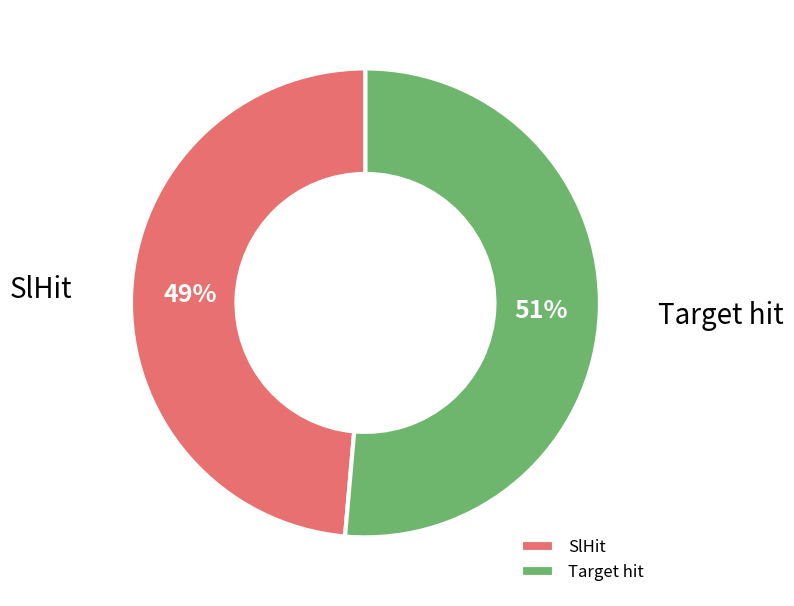

What percentage is the SlHit slice, to the nearest percent?

49%